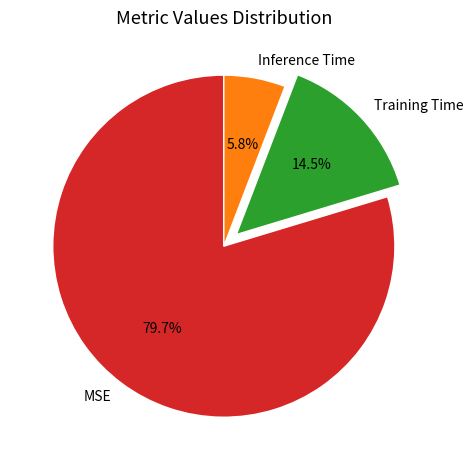

What is the smallest slice in the pie chart?

Inference Time